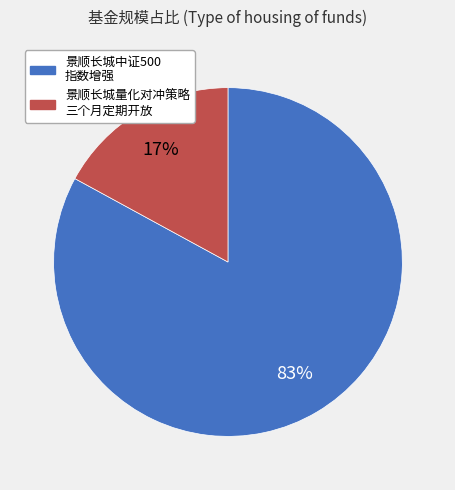

To the nearest percent, what is the average slice percentage?

50%